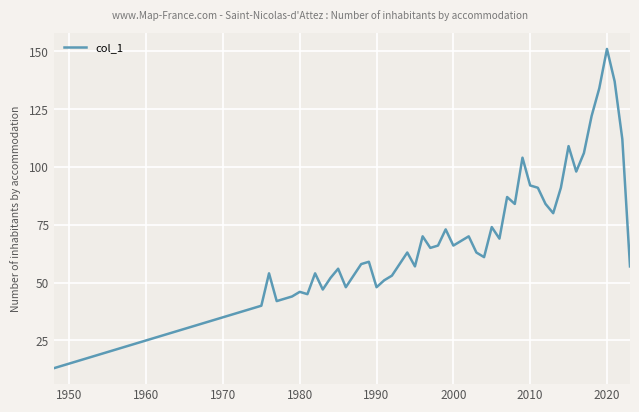

What is the difference between the maximum and minimum values?

138